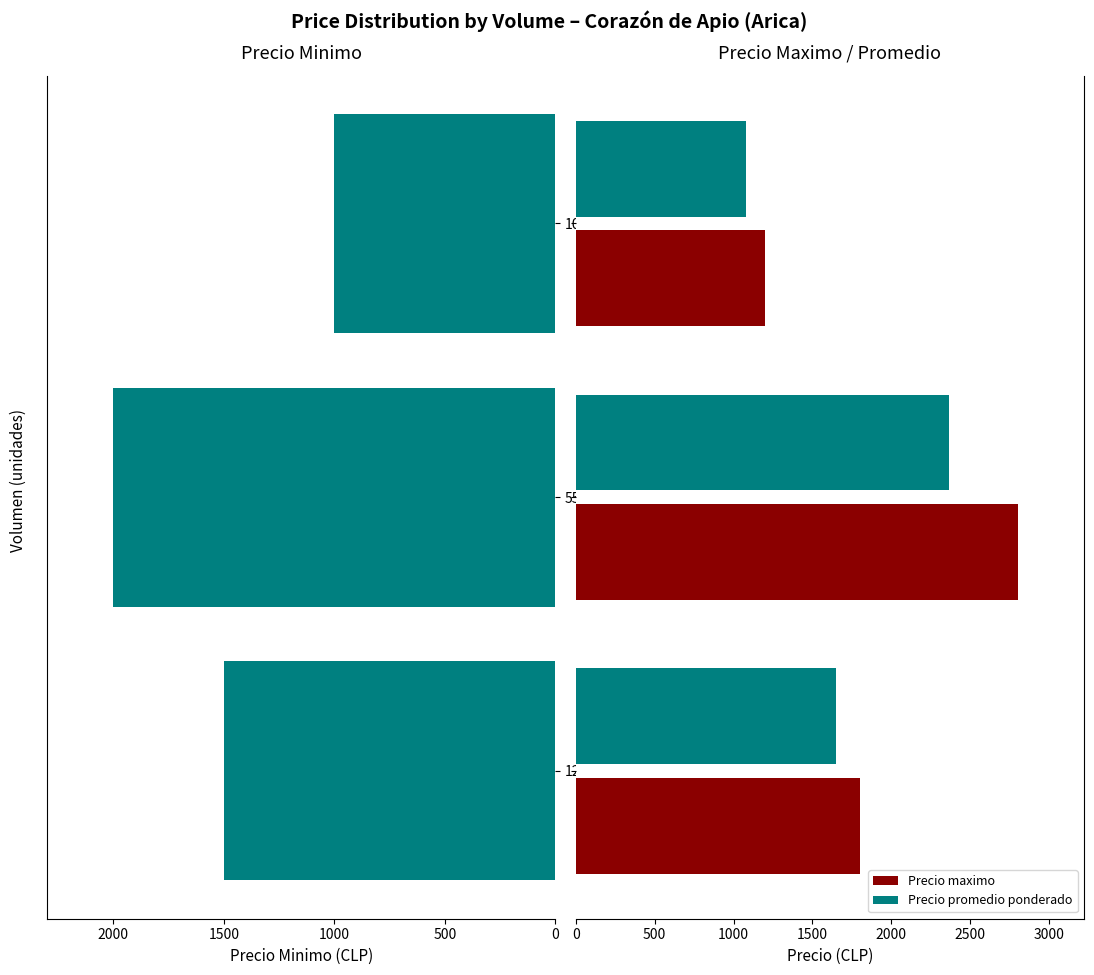

What is the minimum value shown in the chart?

1000